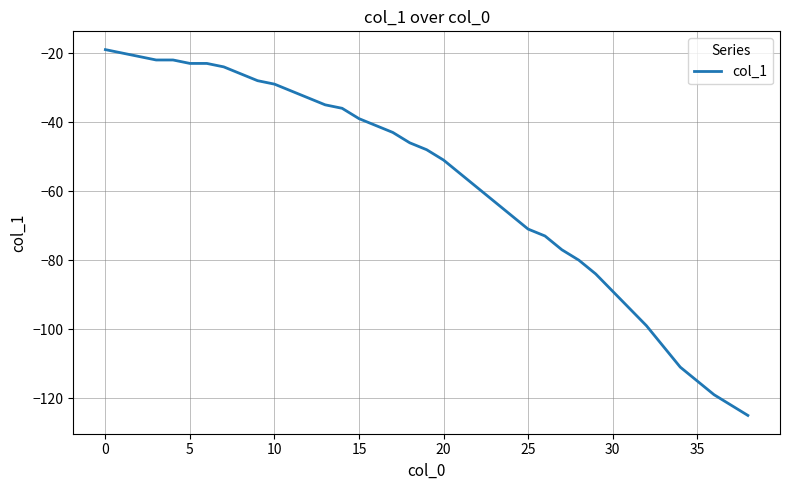

What is the greatest value displayed?

-19